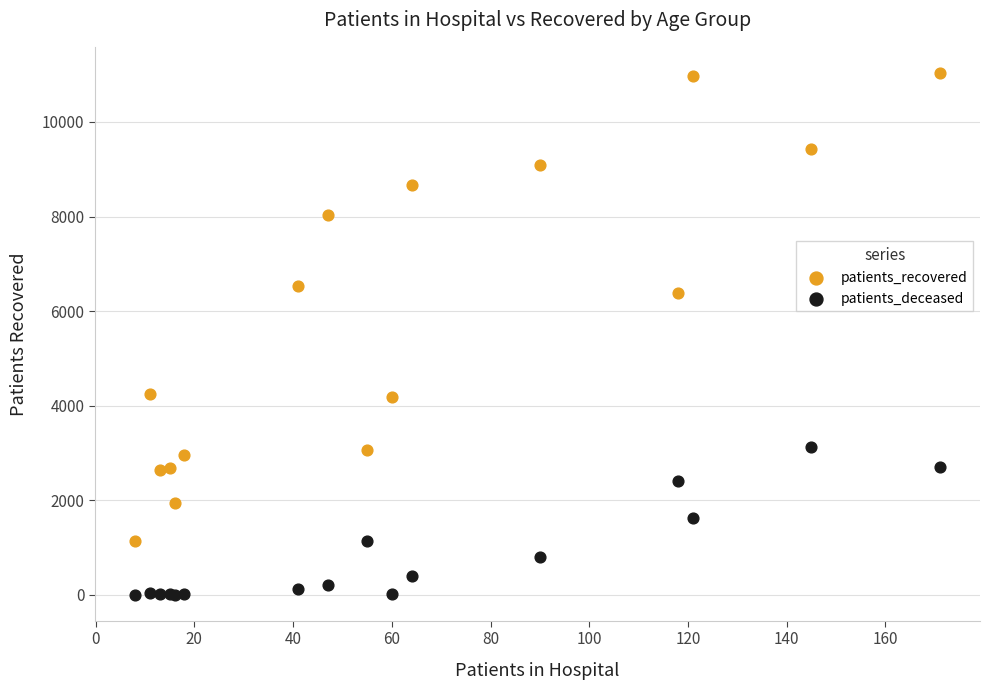

Which series contains the lowest Y value?

patients_deceased